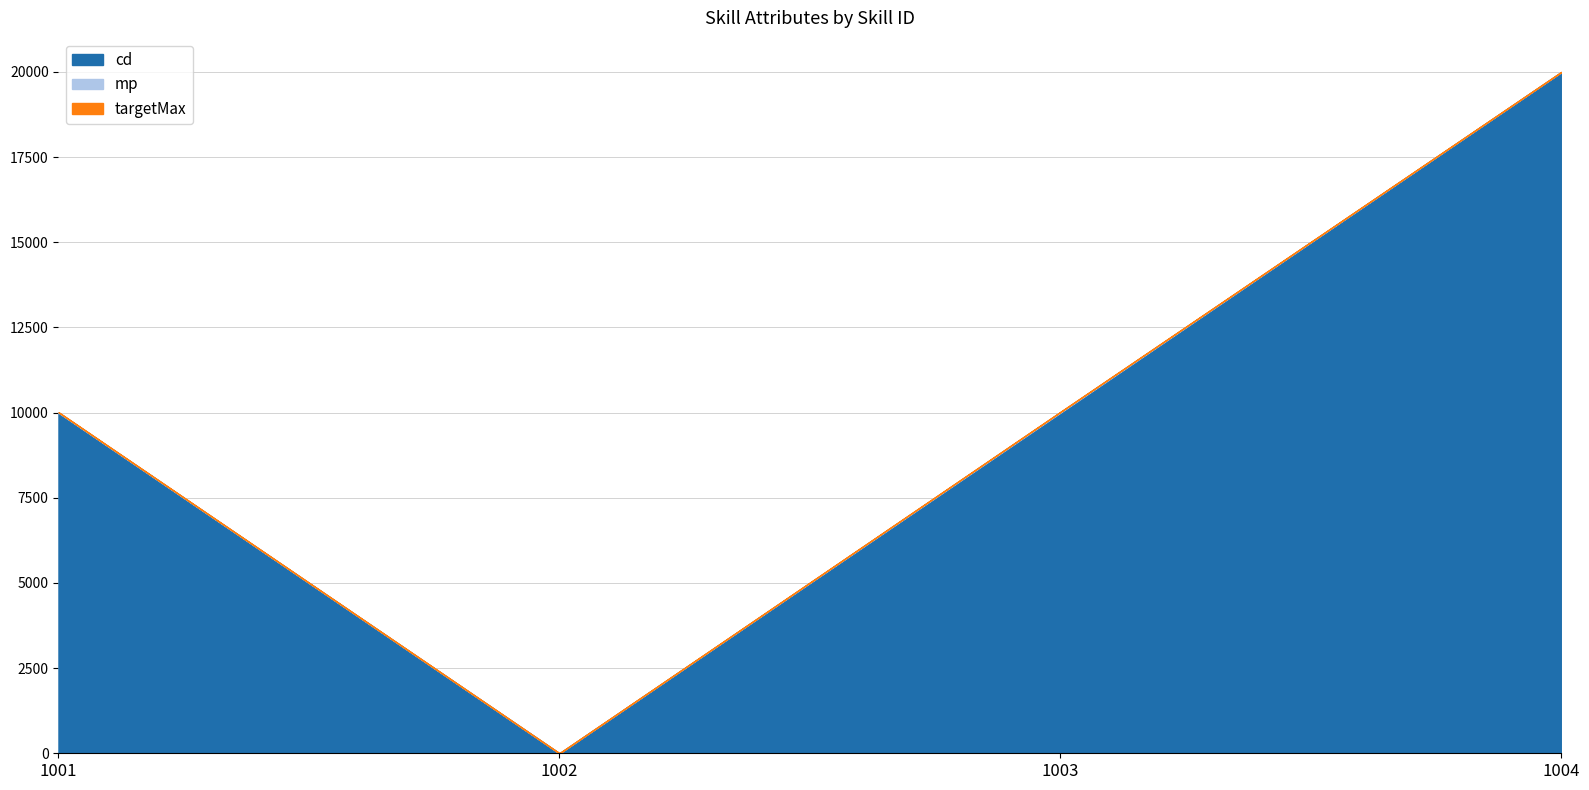

True or false: mp has more than 0 interior local peaks.

True